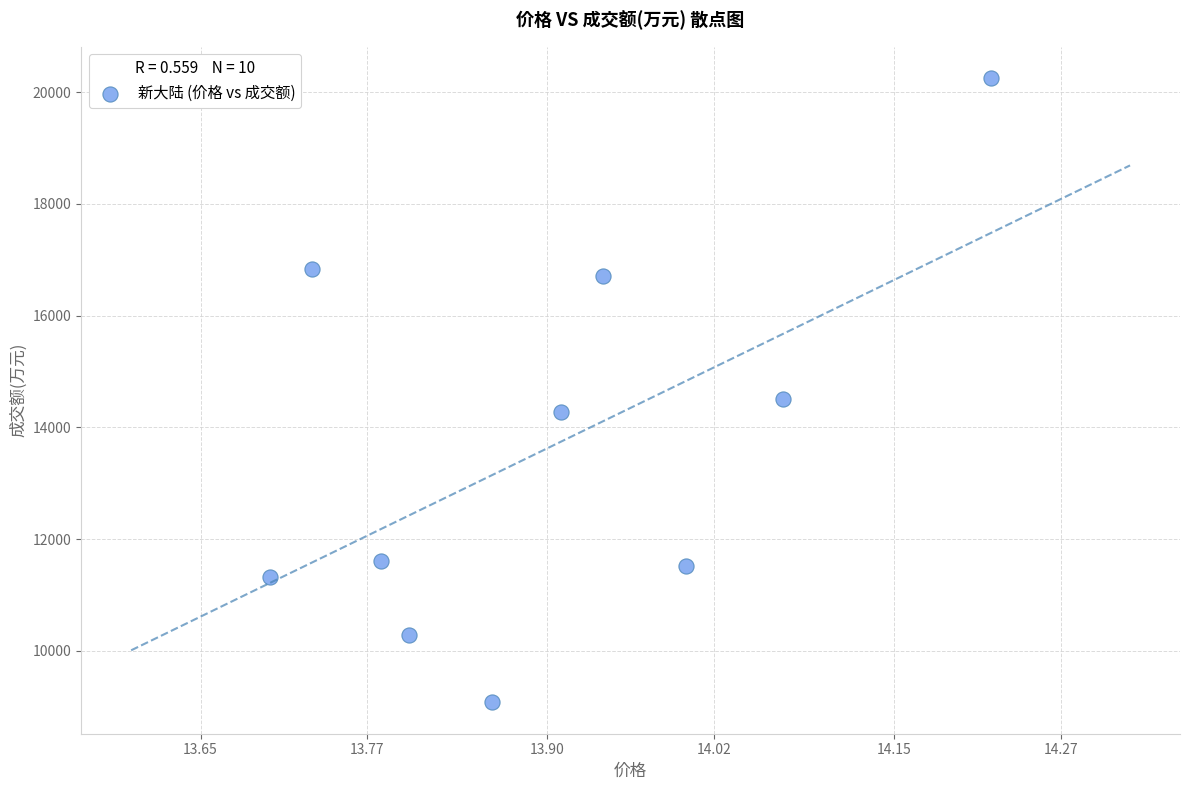

What is the range of Y values (max minus min)?

11182